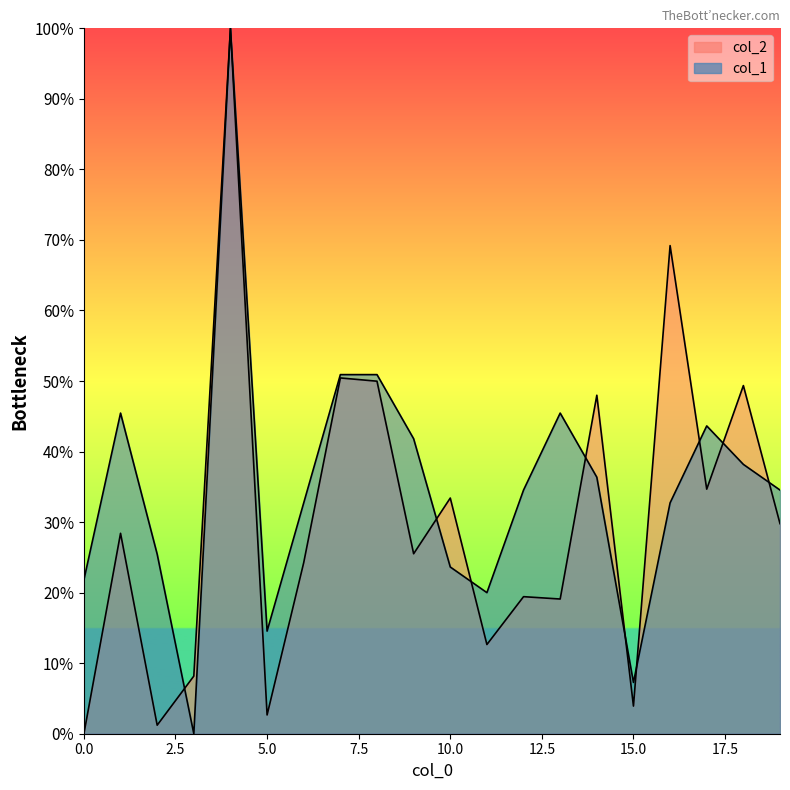

Rank the series by their average value, from lowest to highest.

col_2, col_1